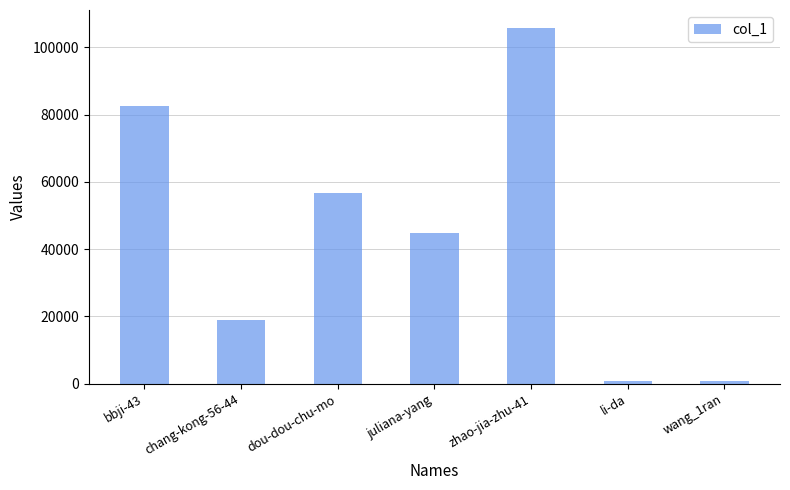

Does the chart contain any negative values?

No